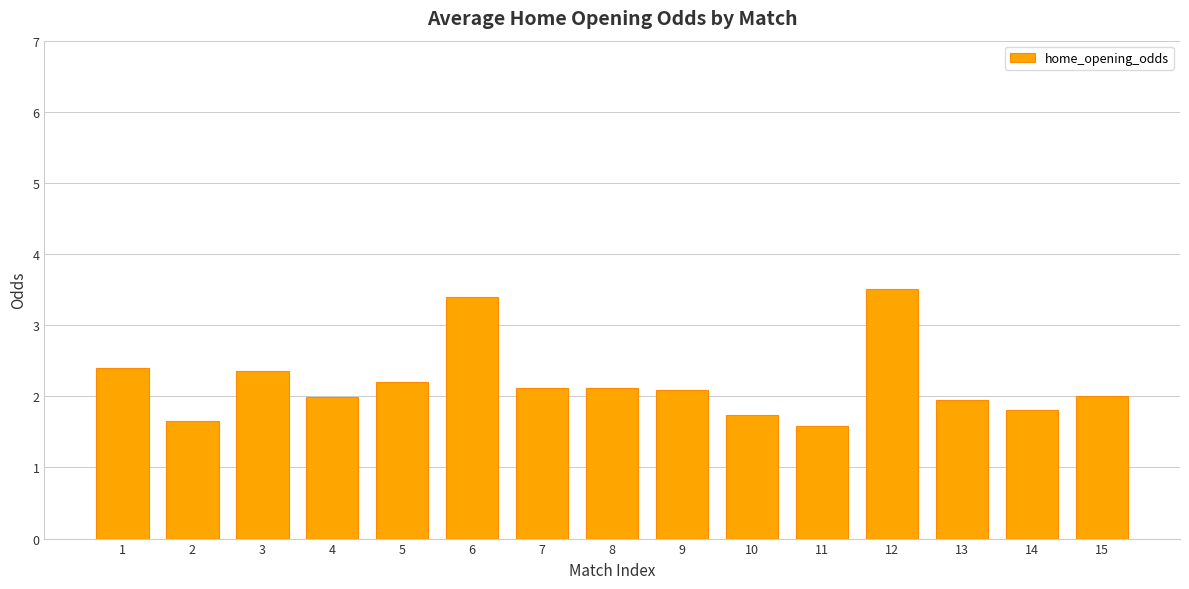

The chart shows a value of 1.7 at 2. True or false?

True